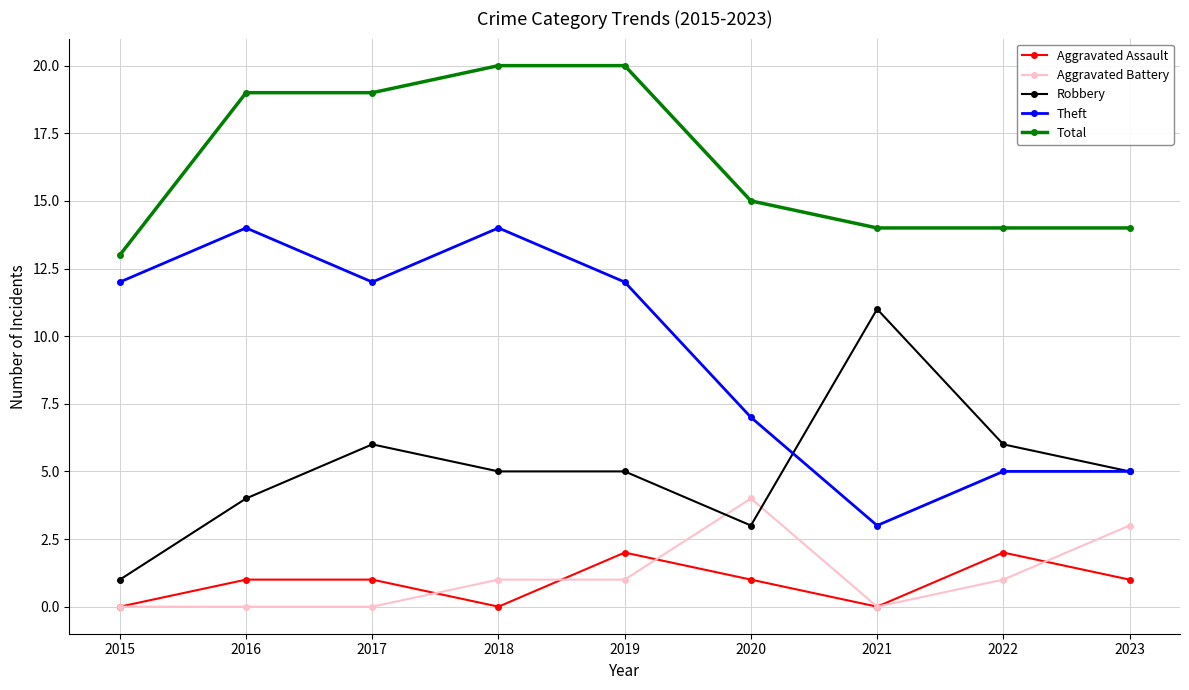

Reading left to right, transcribe all the data shown in this chart.

Aggravated Assault: 0	1	1	0	2	1	0	2	1
Aggravated Battery: 0	0	0	1	1	4	0	1	3
Robbery: 1	4	6	5	5	3	11	6	5
Theft: 12	14	12	14	12	7	3	5	5
Total: 13	19	19	20	20	15	14	14	14